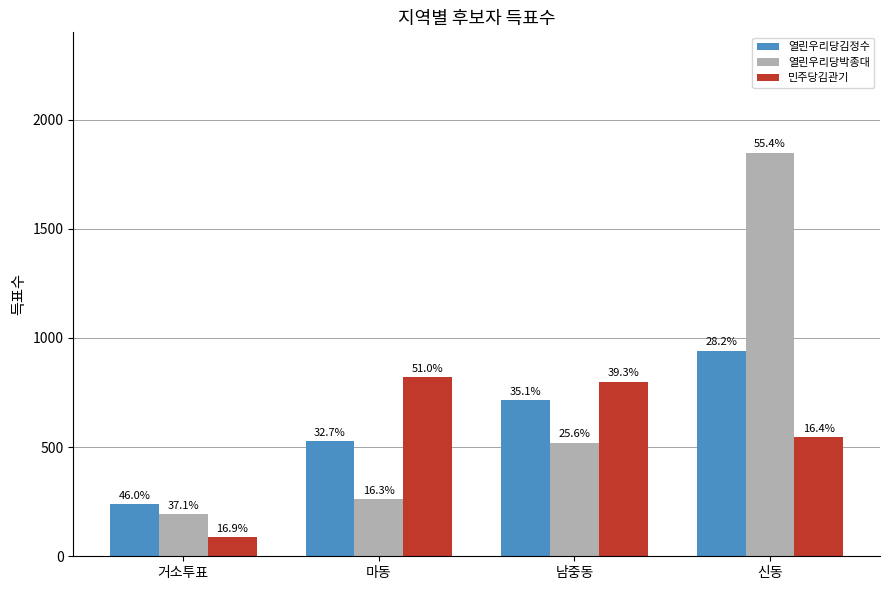

What is the label of the 2nd bar from the left?

마동